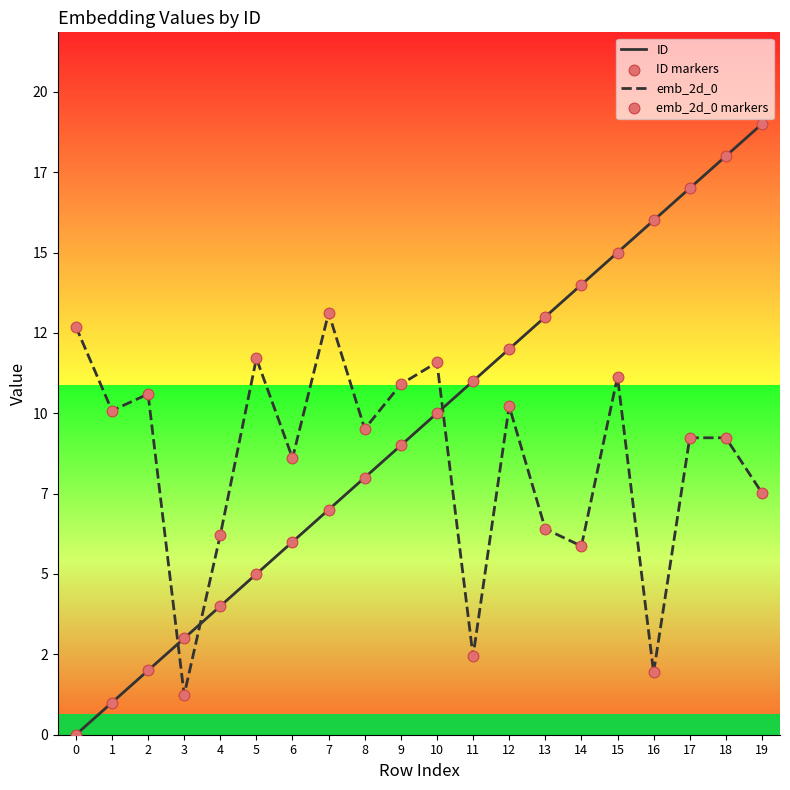

At which category is the sum across all series the highest?

18